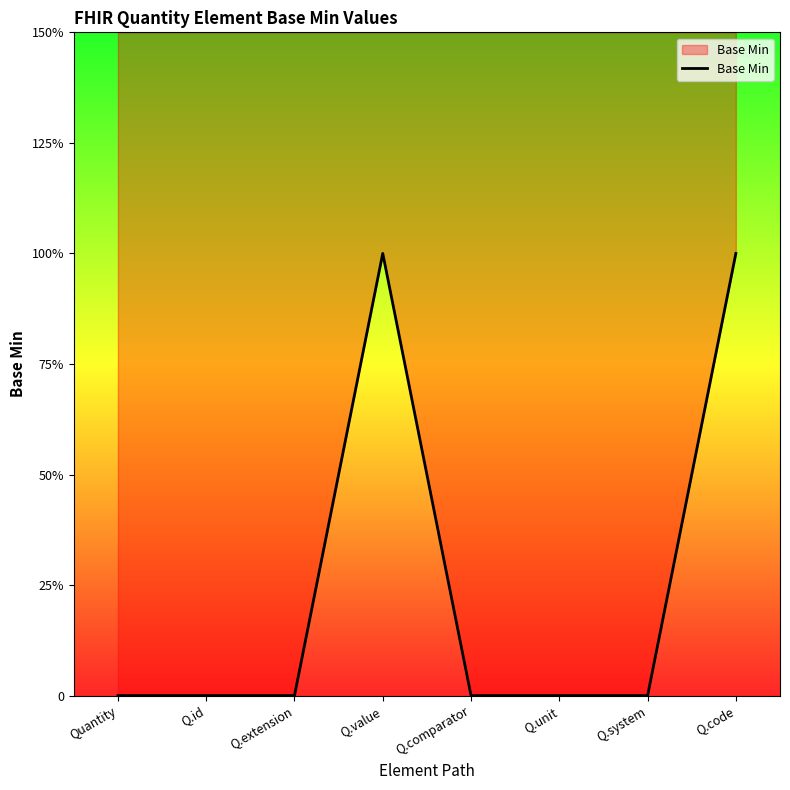

How many values are between 0 and 1?

8